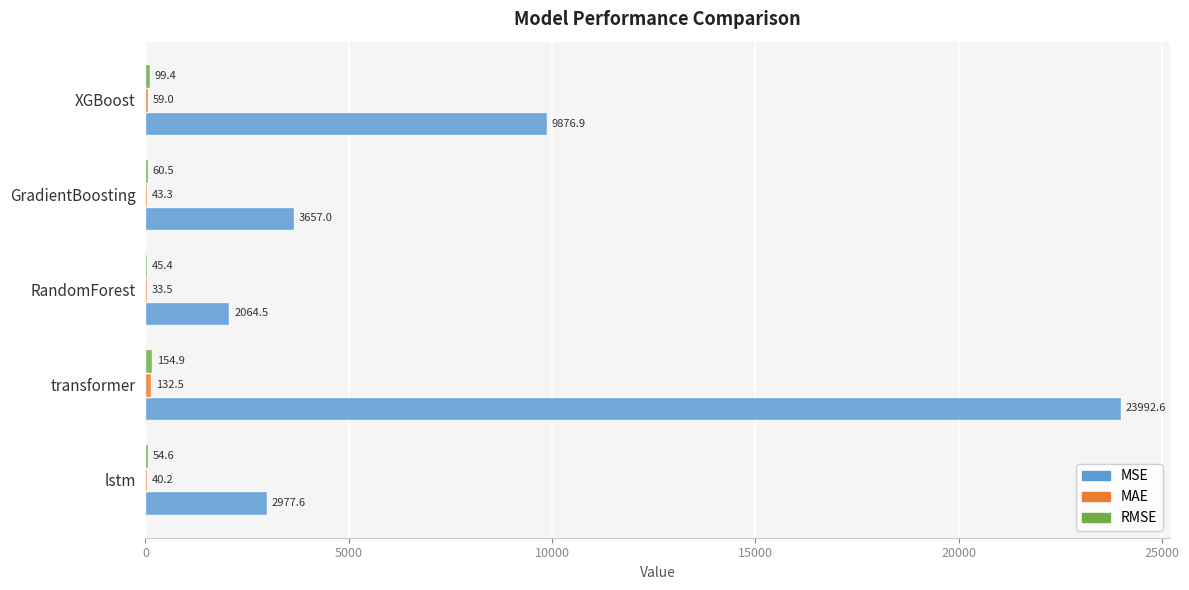

What is the greatest value displayed?

23992.6